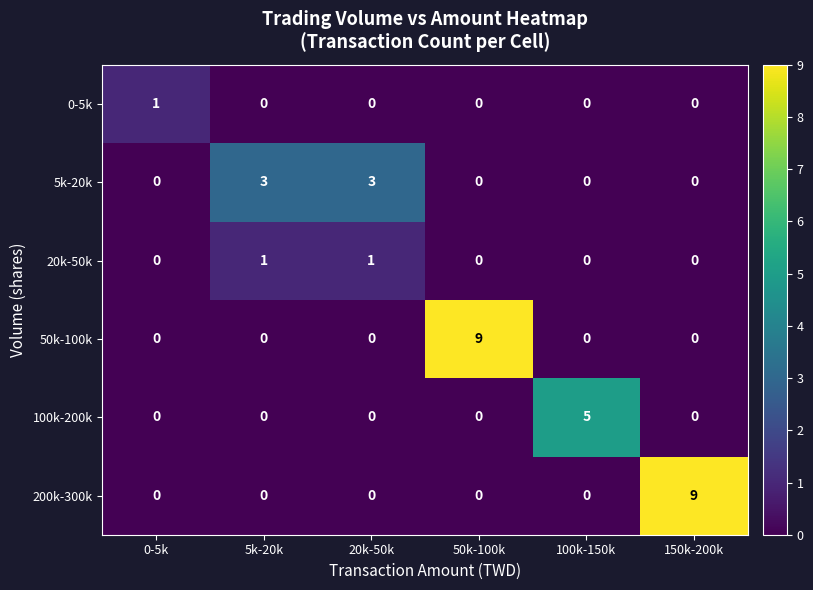

What is the greatest value displayed?

9